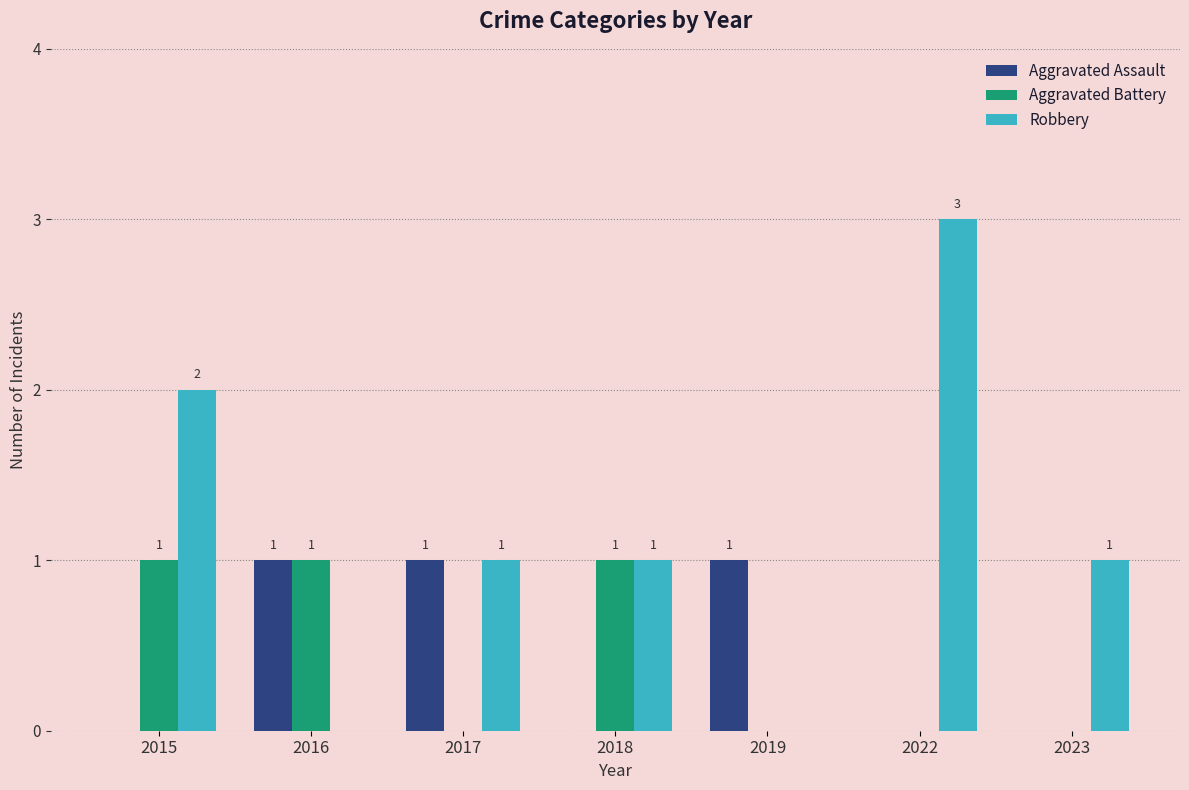

What is the difference between the Robbery values at 2023 and 2019?

1